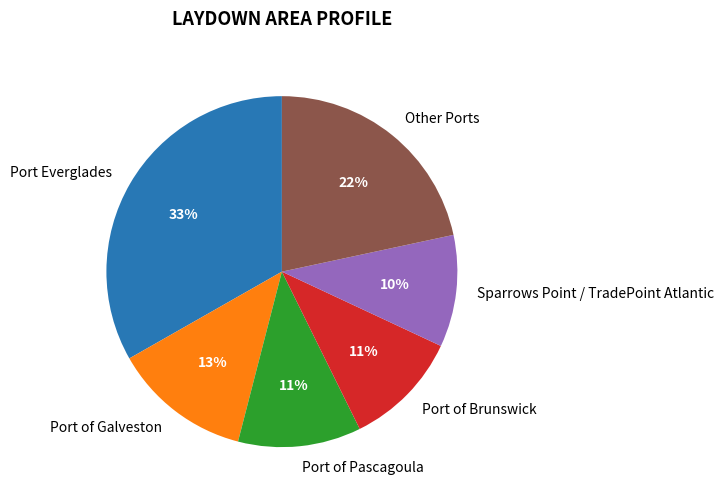

Which category has the biggest portion of the pie?

Port Everglades